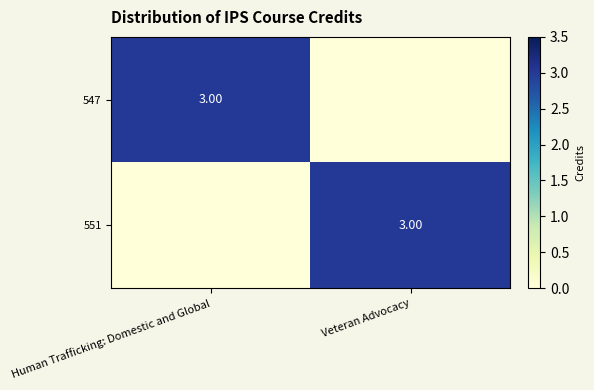

The 551 series shows -1 at Human Trafficking: Domestic and Global. True or false?

False